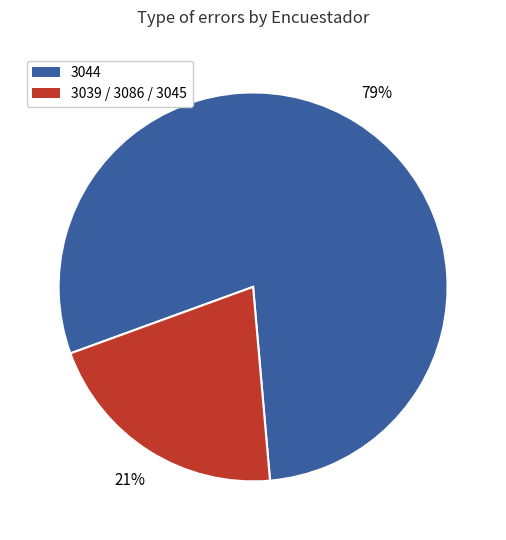

To the nearest percent, what is the average slice percentage?

50%